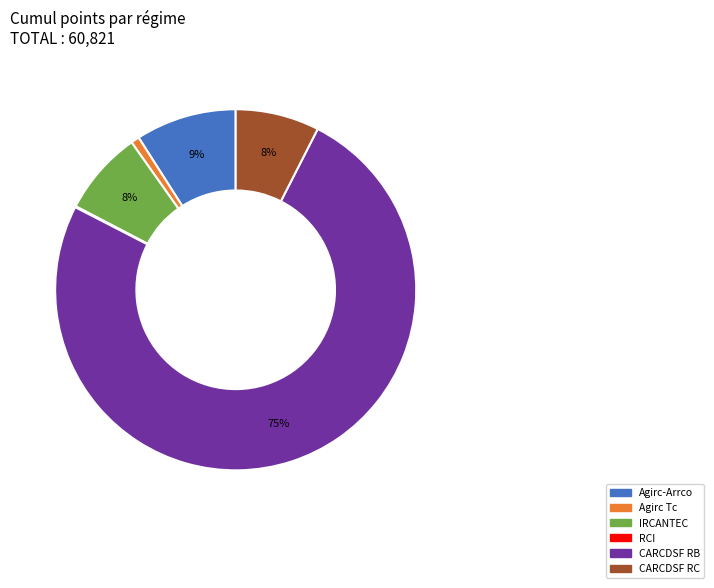

Which slice is the largest?

CARCDSF RB